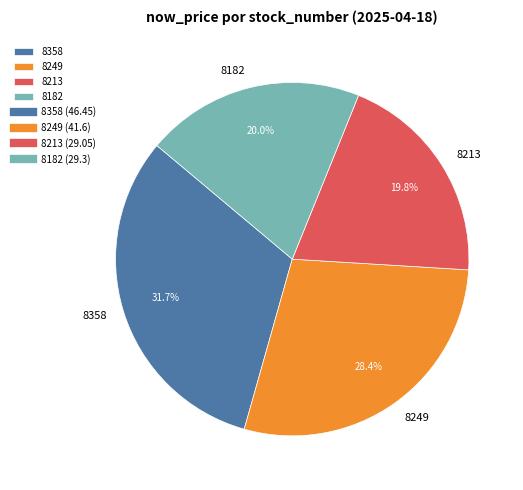

Does 8213 account for over 50% of the chart?

No